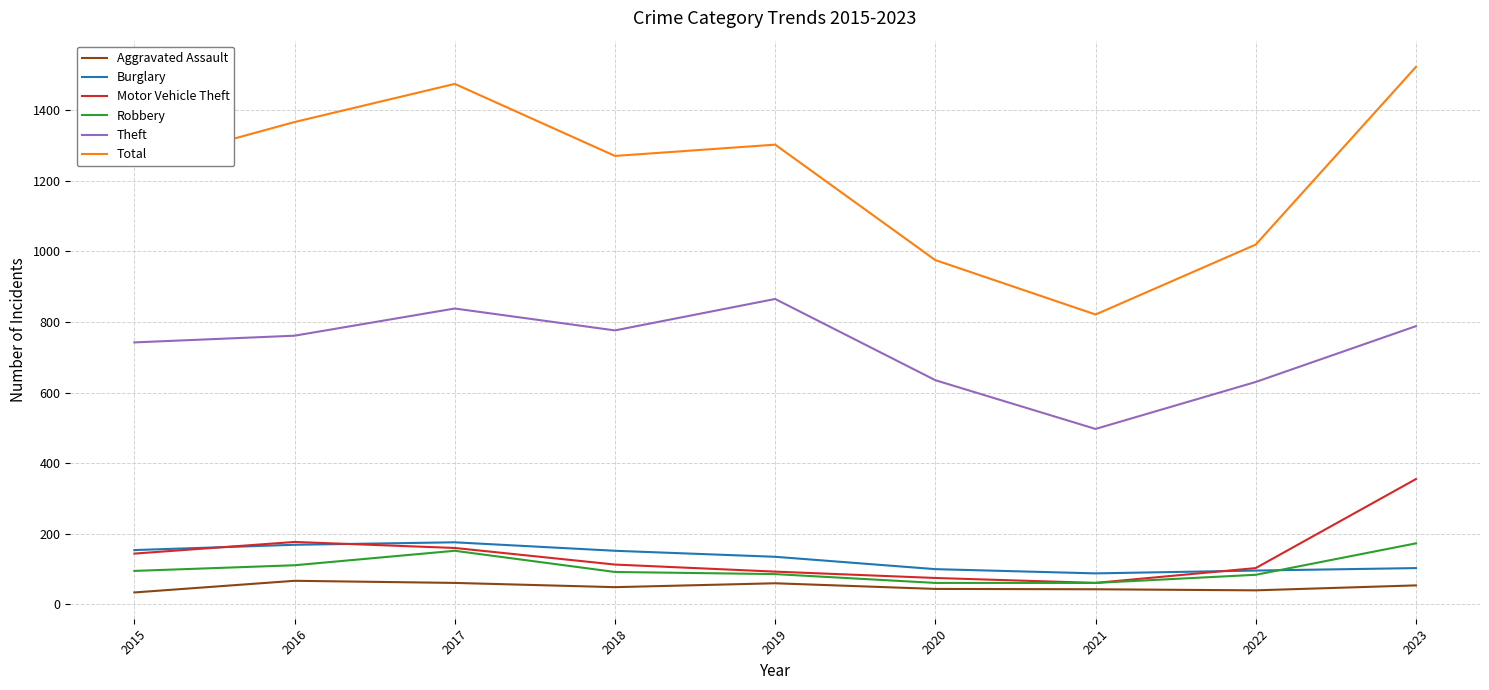

What is the lowest value of the Burglary series?

88